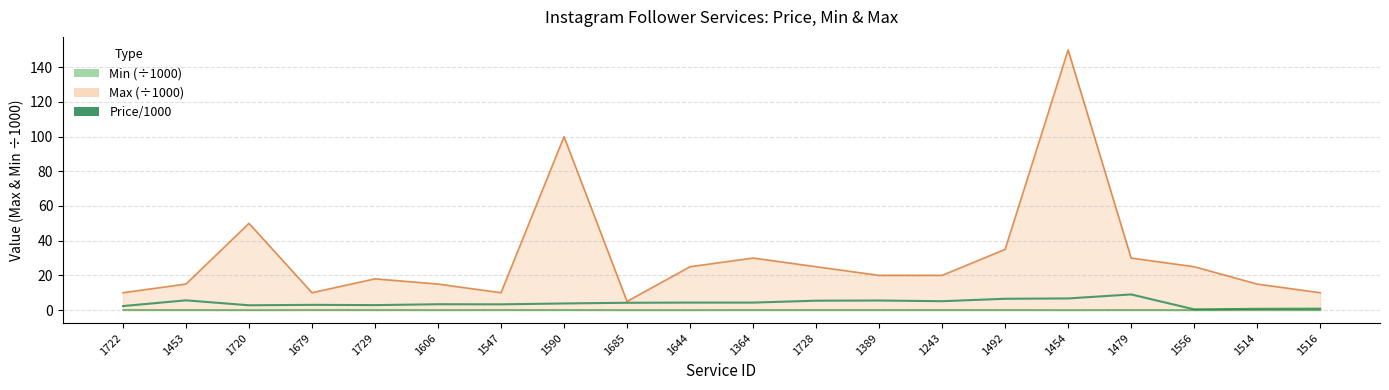

What are all the series names shown in the legend?

Price/1000, Max (÷1000), Min (÷1000)